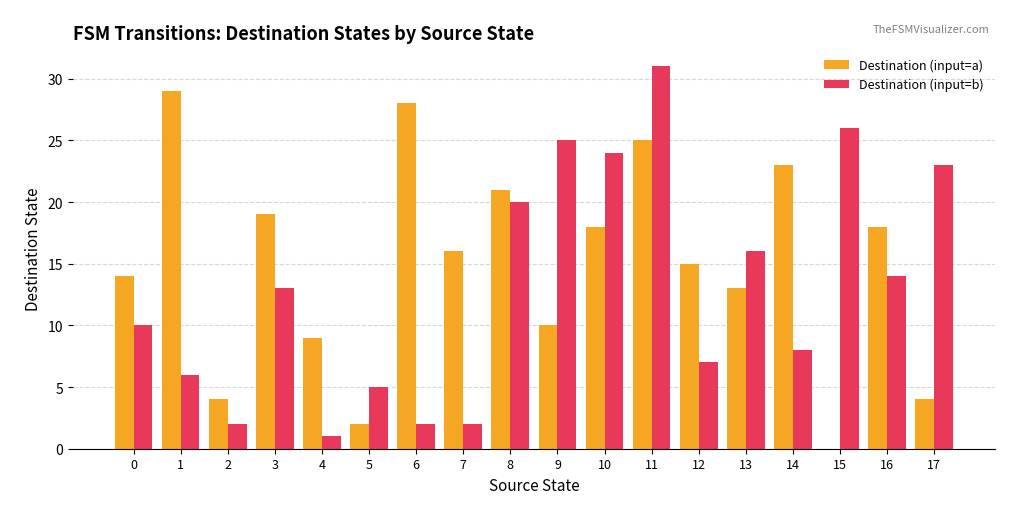

What is the difference between the Destination (input=a) values at 5 and 2?

2